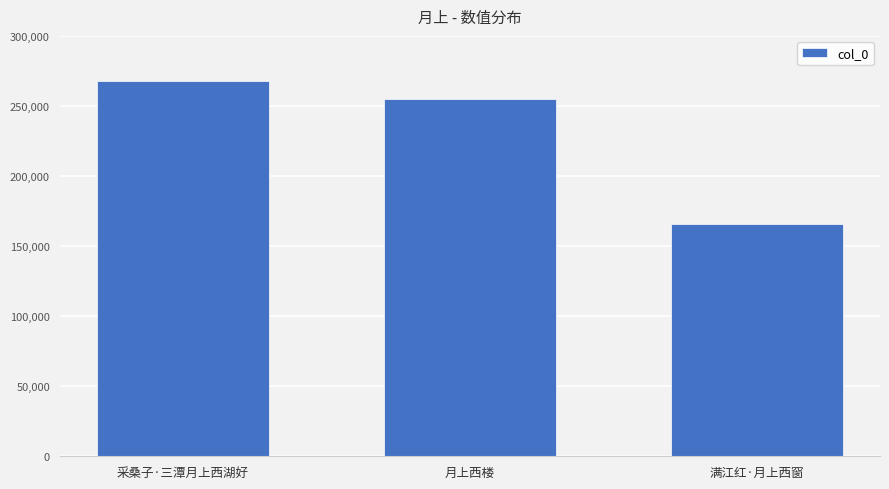

What is the ratio of the value at 月上西楼 to the value at 满江红·月上西窗?

1.5